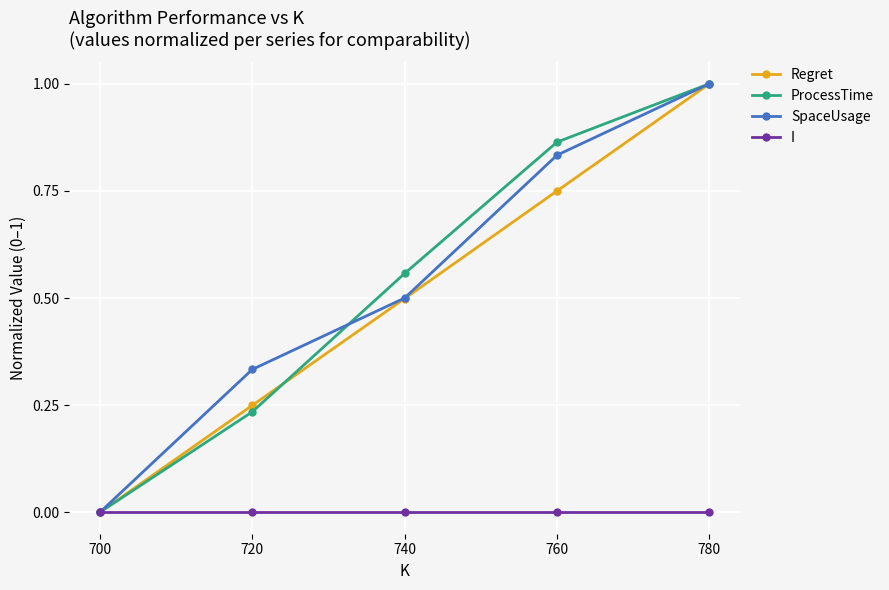

What is the value of the SpaceUsage point at the 5th from the left?

1.0